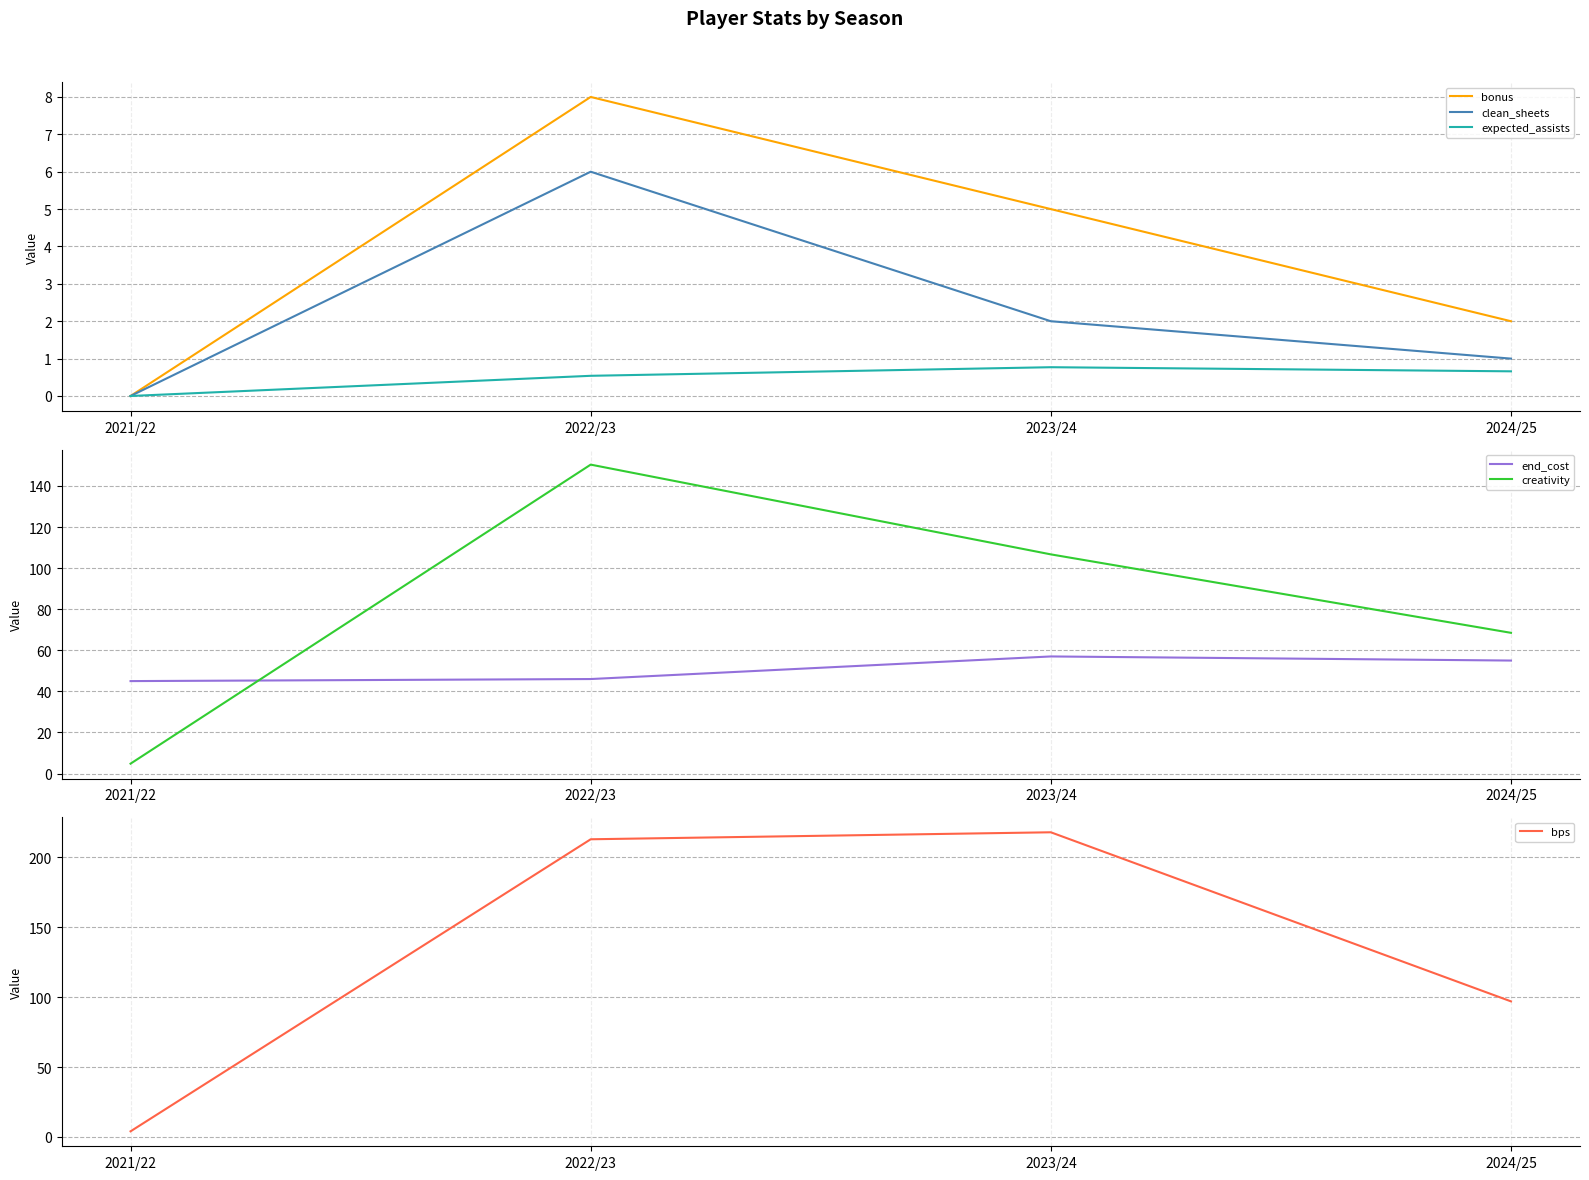

How many categories are shown in the chart?

4